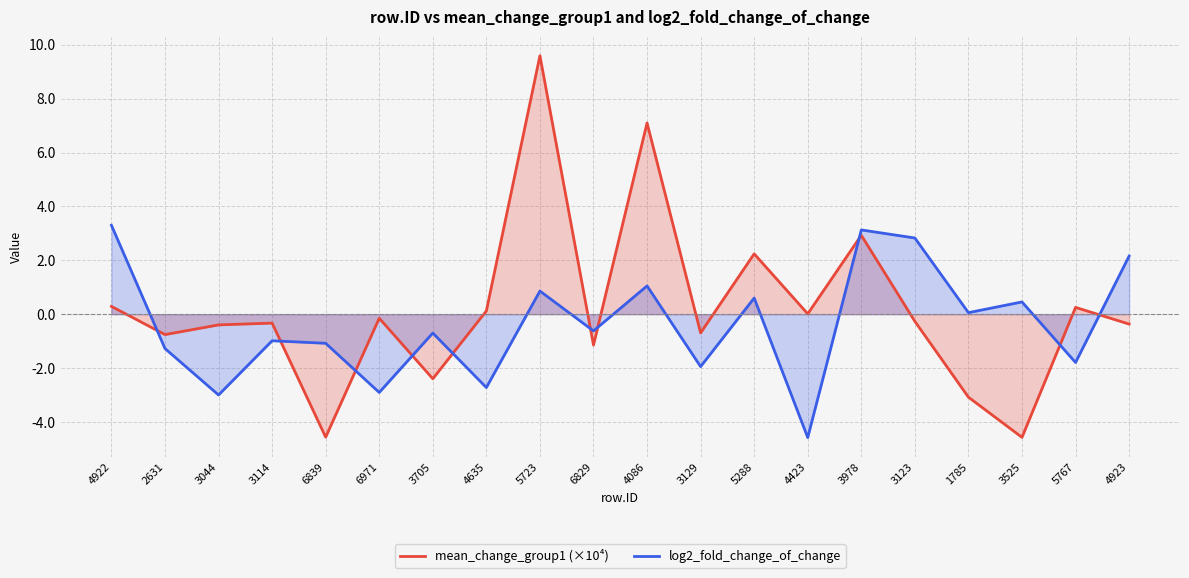

At how many categories does at least one series exceed -1?

19